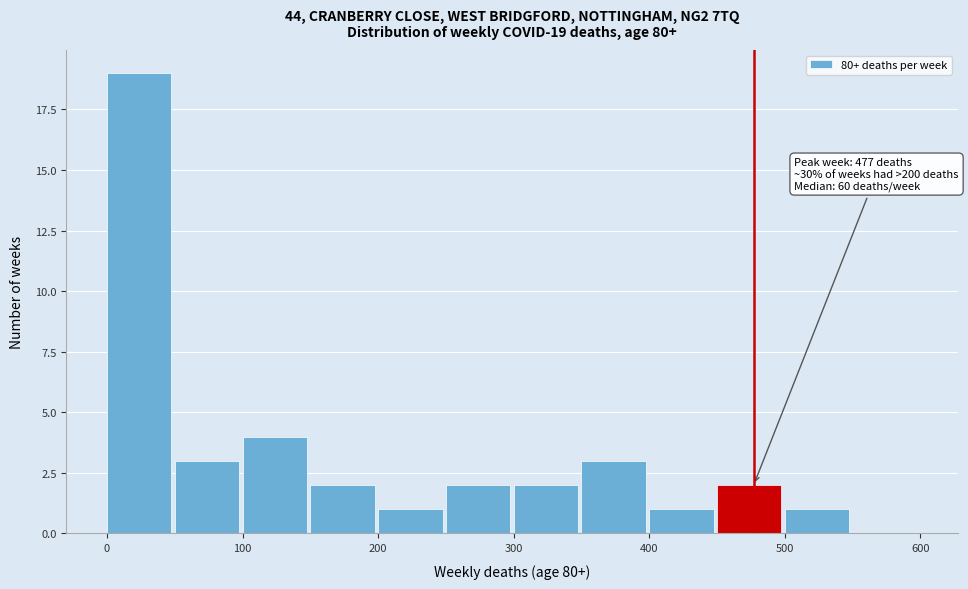

Which range on the x-axis has the tallest bar?

0 to 50